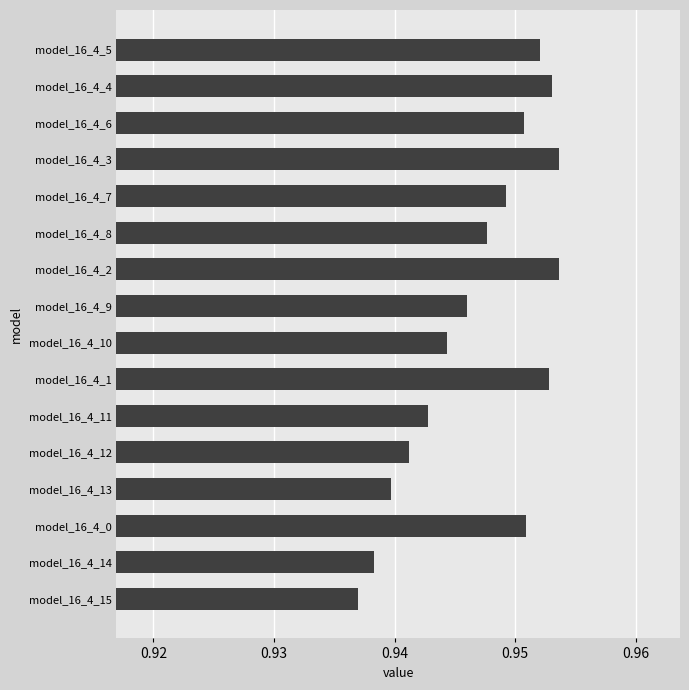

What is the label of the 5th bar from the bottom?

model_16_4_12